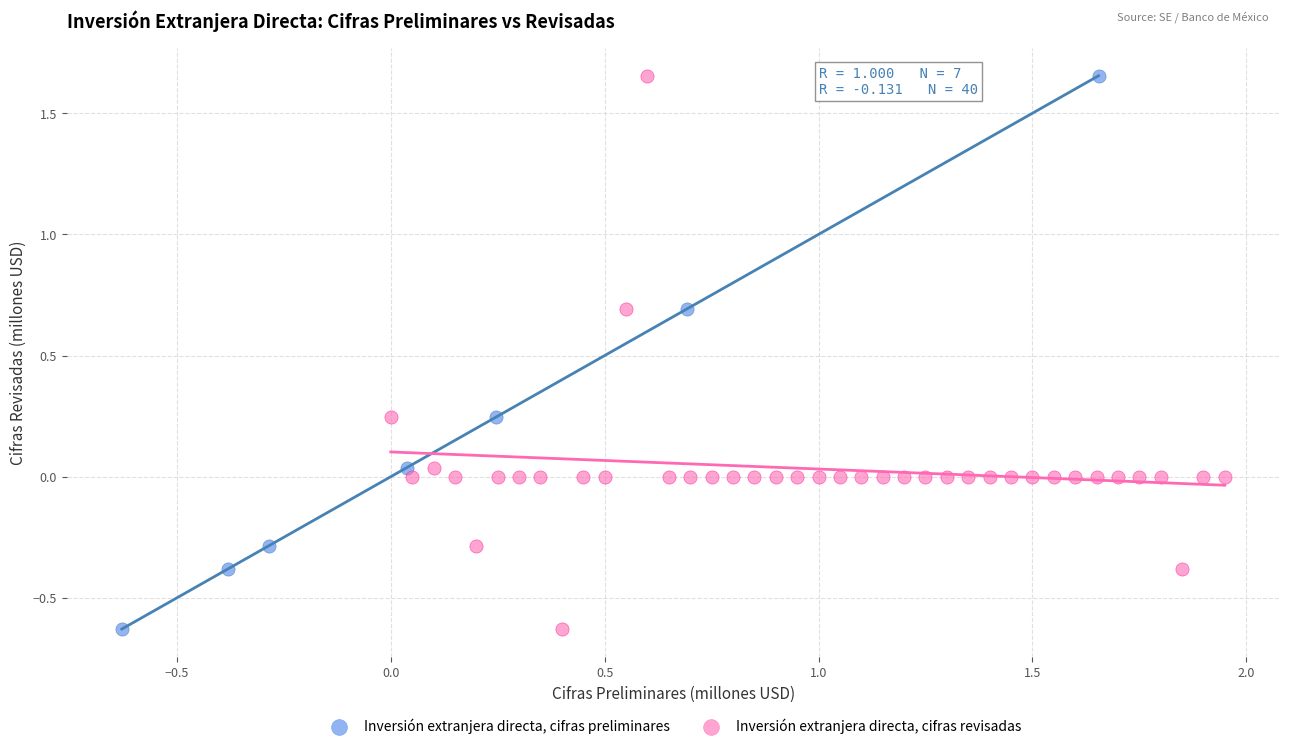

What are all the series names shown in the legend?

Inversión extranjera directa, cifras preliminares, Inversión extranjera directa, cifras revisadas